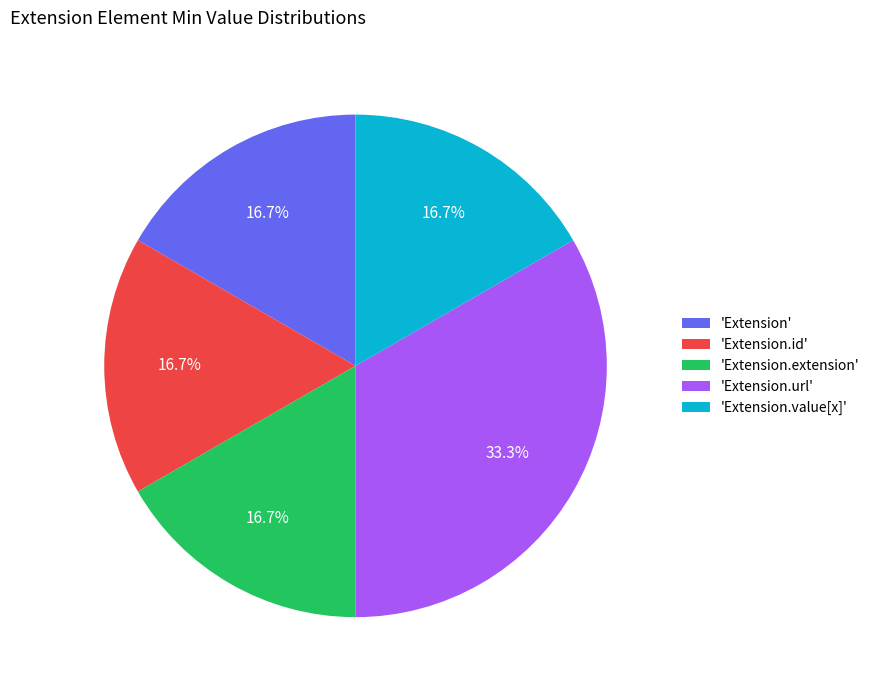

Approximately how many times larger is the value at 'Extension.id' compared to 'Extension.value[x]'?

1.0